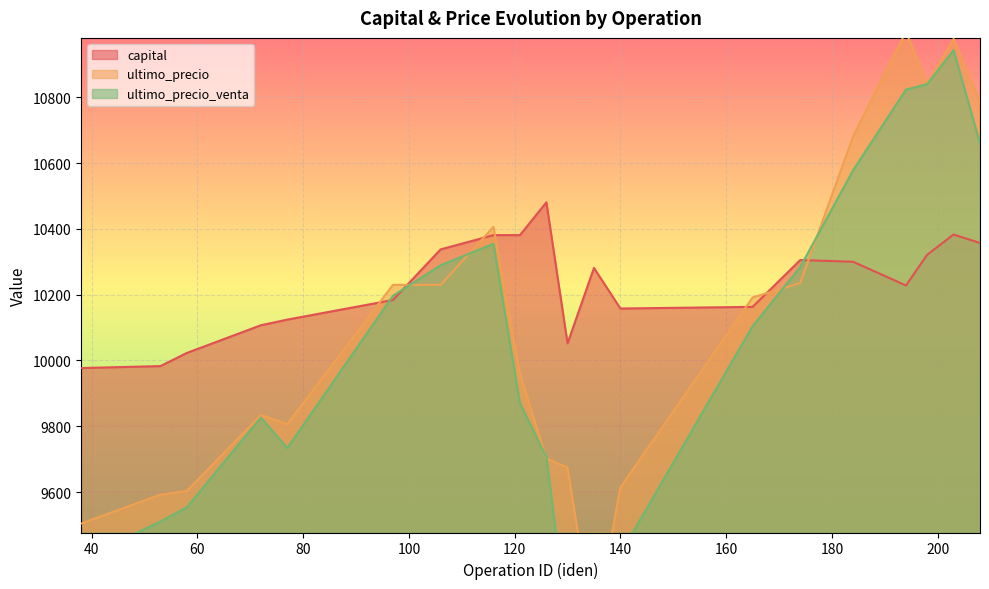

Which category has the lowest value in the ultimo_precio series?

135